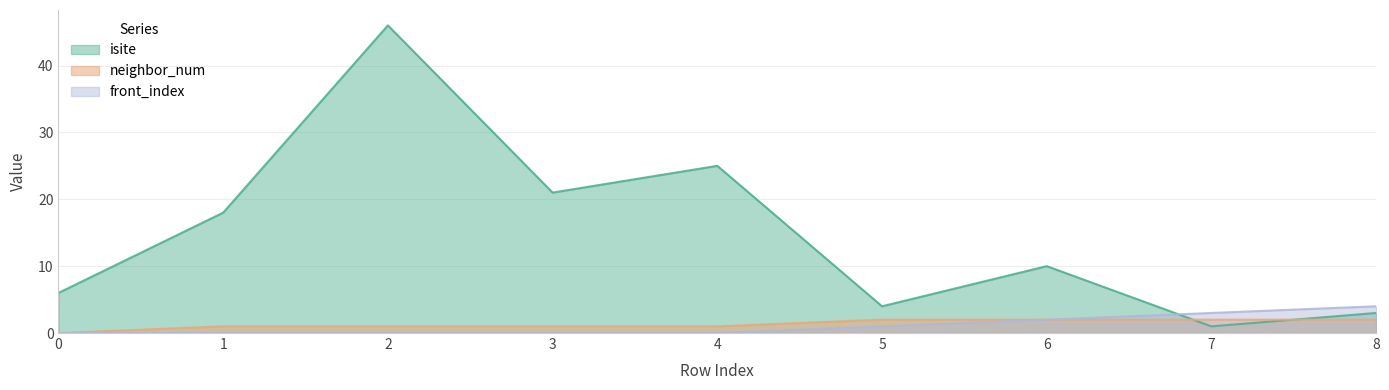

What are all the series names shown in the legend?

isite, neighbor_num, front_index